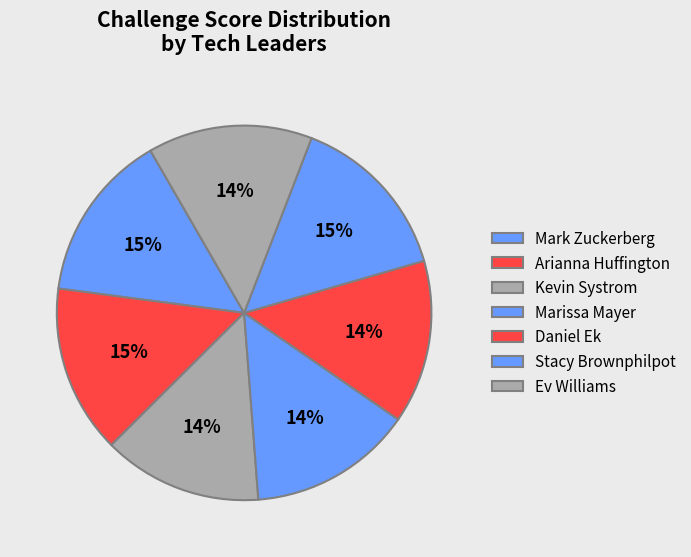

Rank the categories by value from lowest to highest.

Kevin Systrom, Daniel Ek, Marissa Mayer, Ev Williams, Arianna Huffington, Mark Zuckerberg, Stacy Brownphilpot